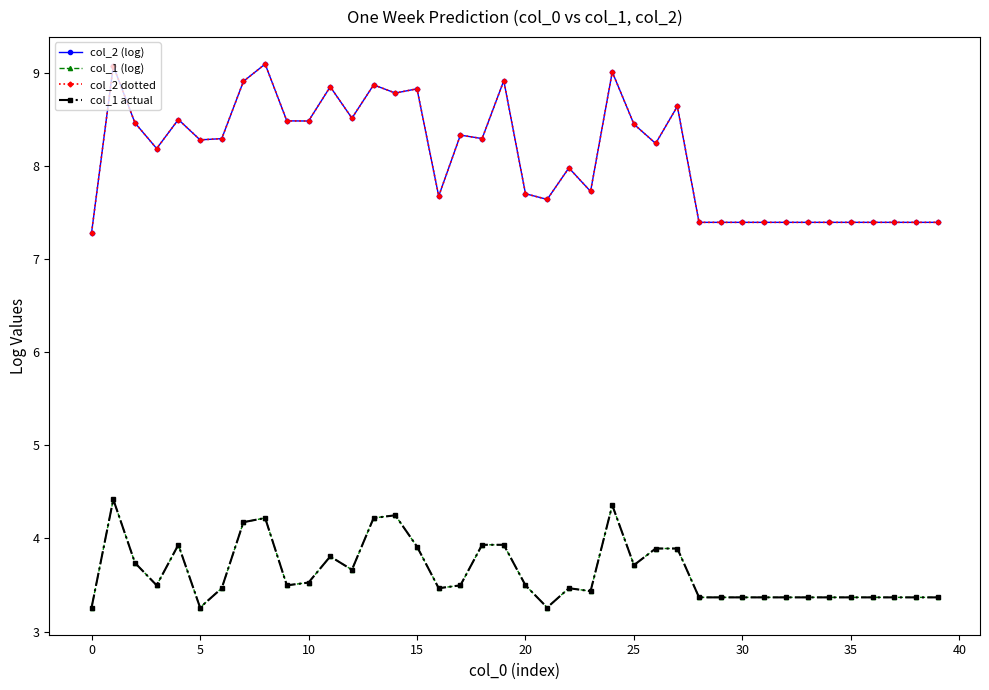

What is the difference between the maximum and minimum values in the col_2 dotted series?

1.8